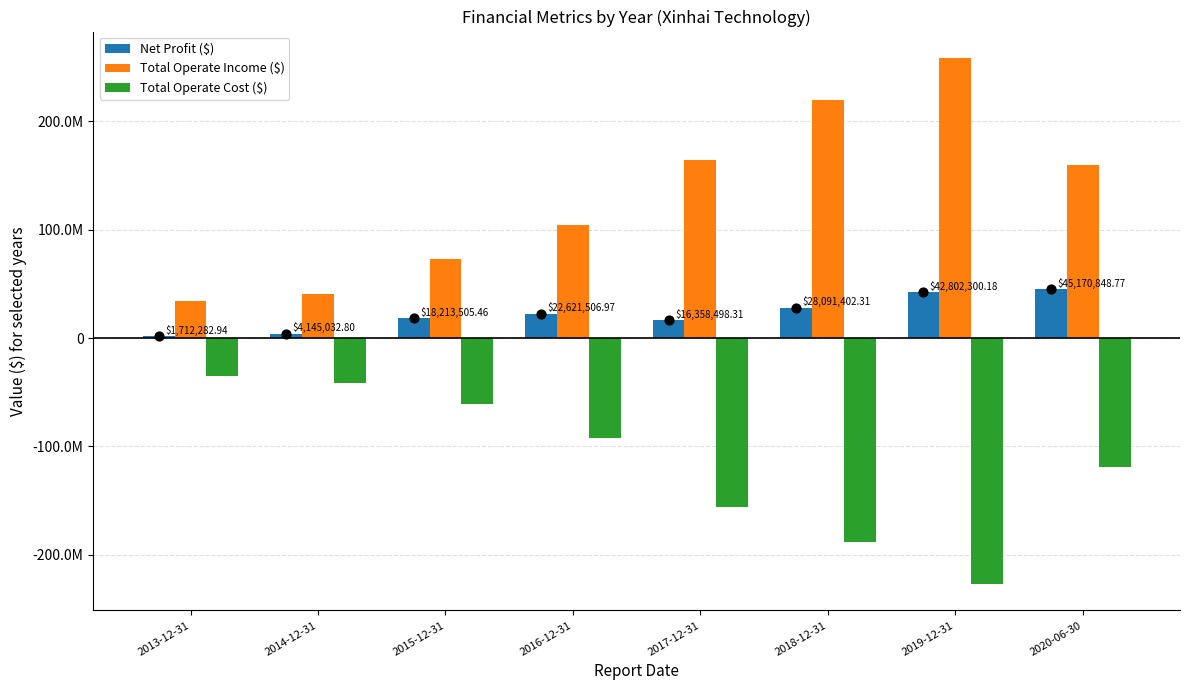

Which series contains the lowest Y value?

Total Operate Cost ($)